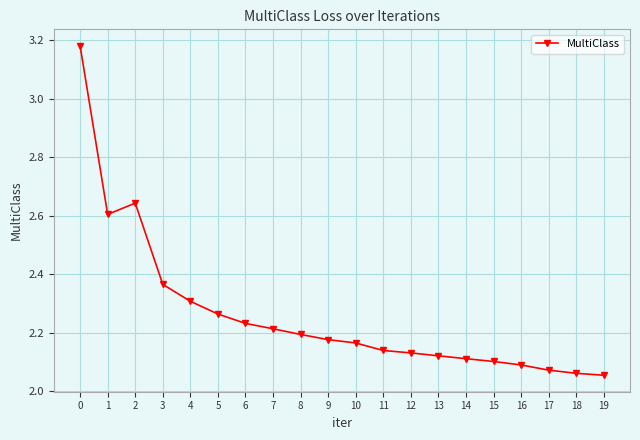

Count the number of categories in the chart.

20